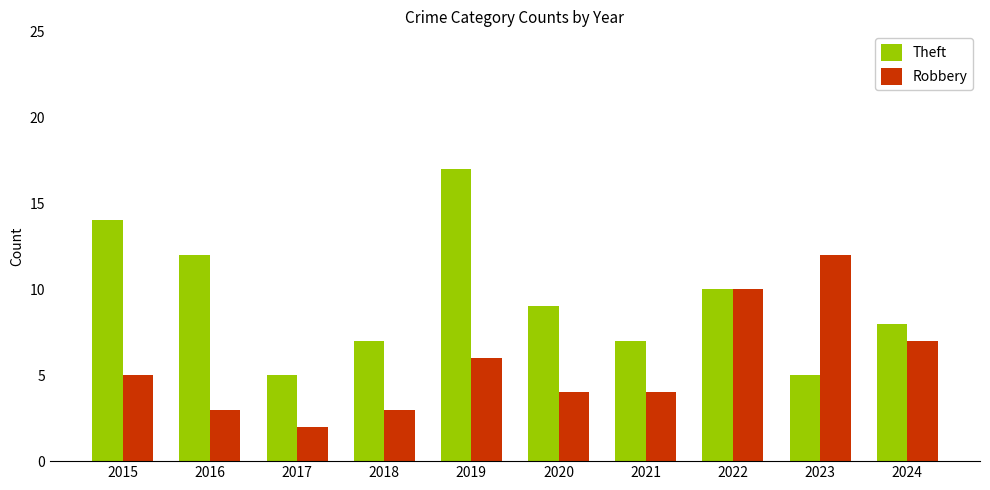

List the series in order of their overall mean, lowest first.

Robbery, Theft